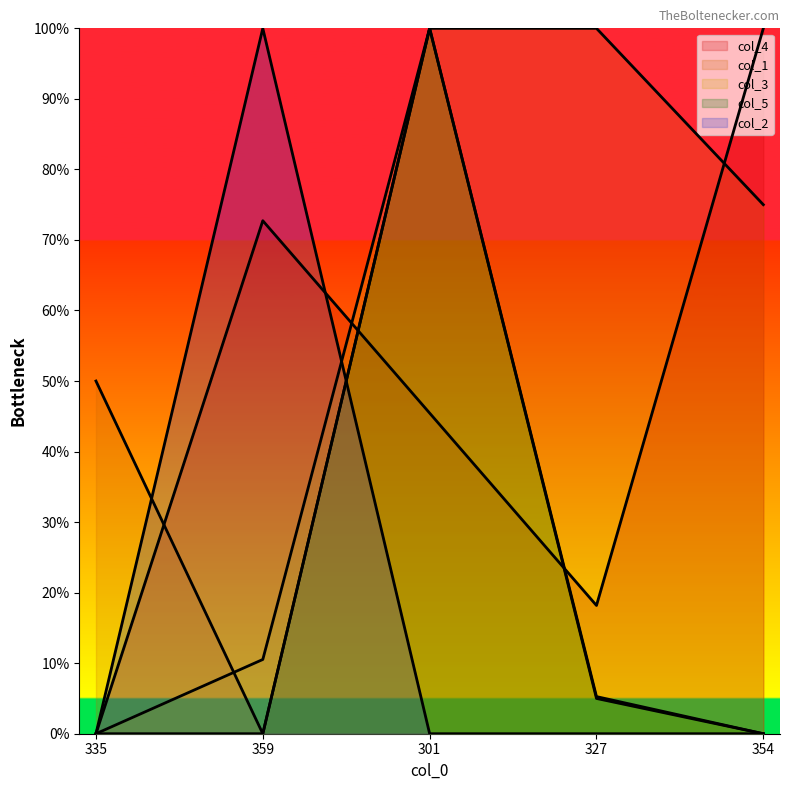

At which category is the sum across all series the highest?

301